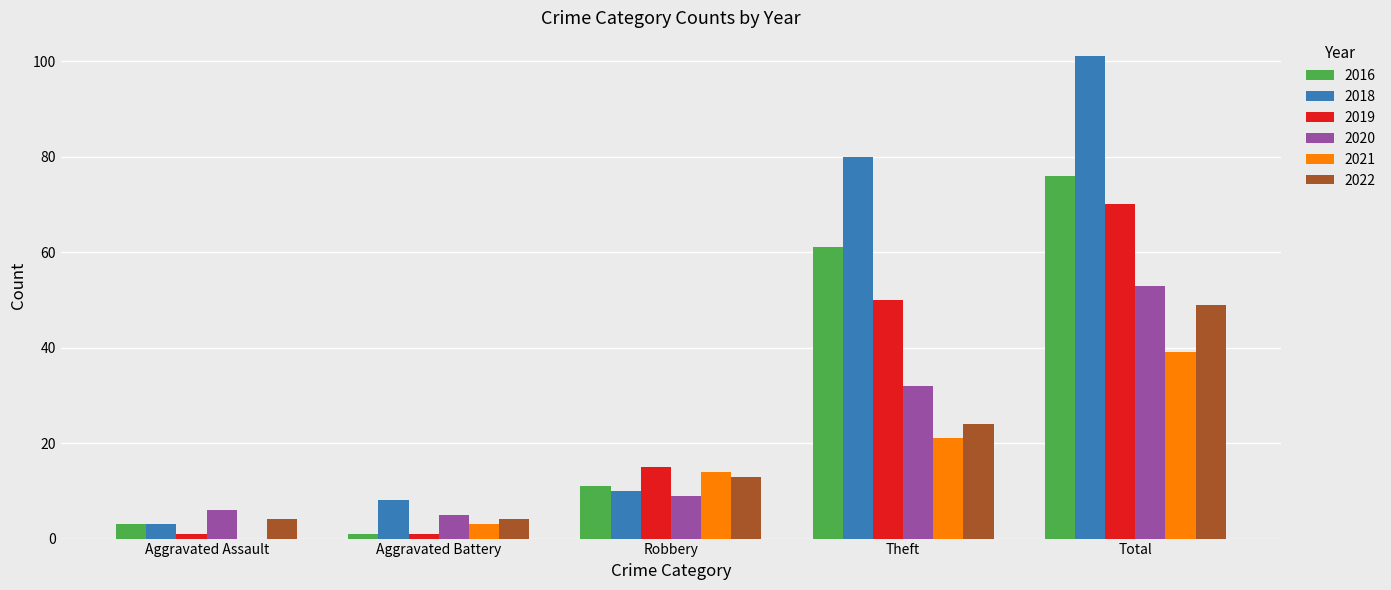

What are all the series names shown in the legend?

2016, 2018, 2019, 2020, 2021, 2022